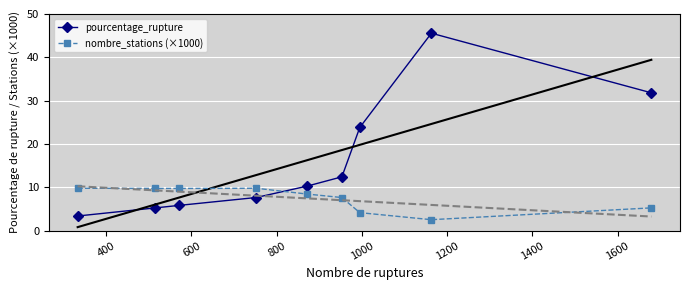

What is the maximum value for pourcentage_rupture?

45.6